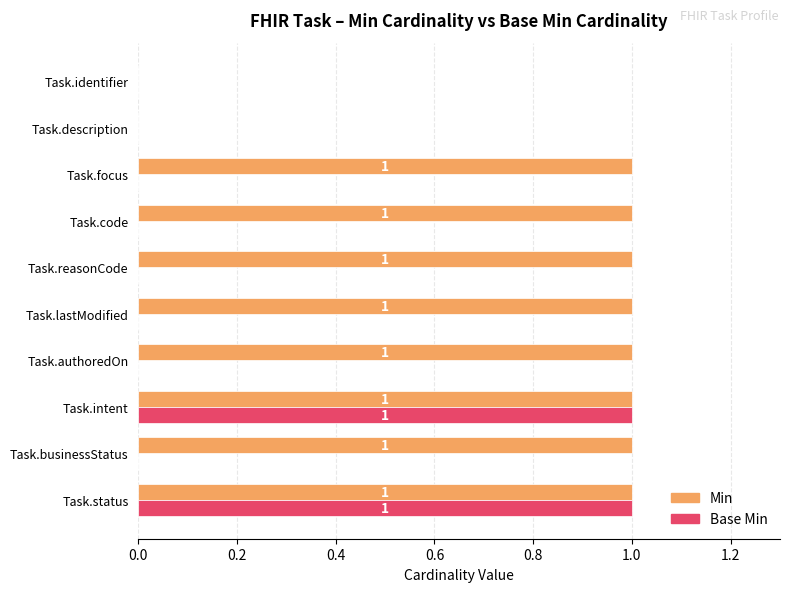

Which series has the largest total across all categories?

Min